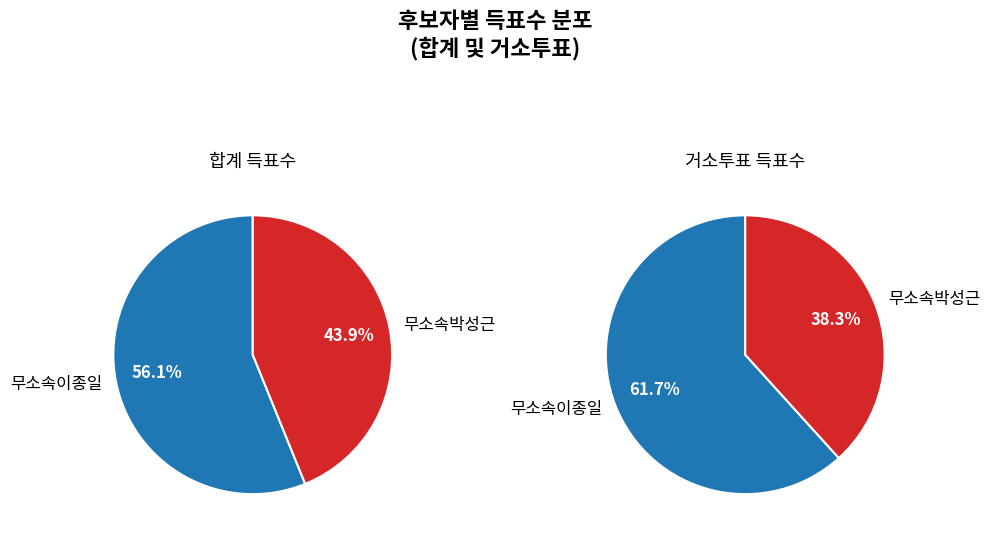

To the nearest percent, what portion does 무소속이종일 represent?

56%